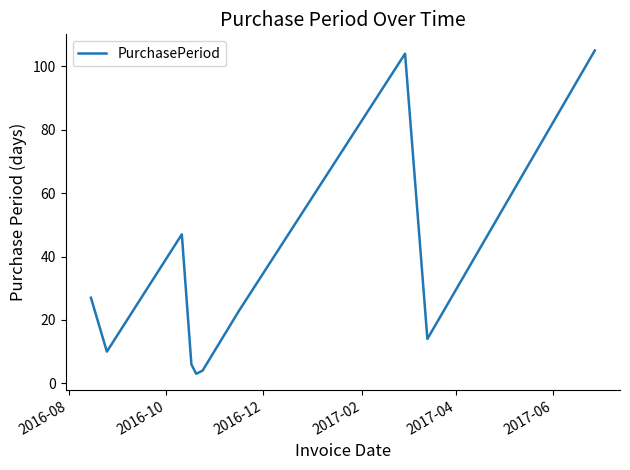

What is the minimum value shown in the chart?

3